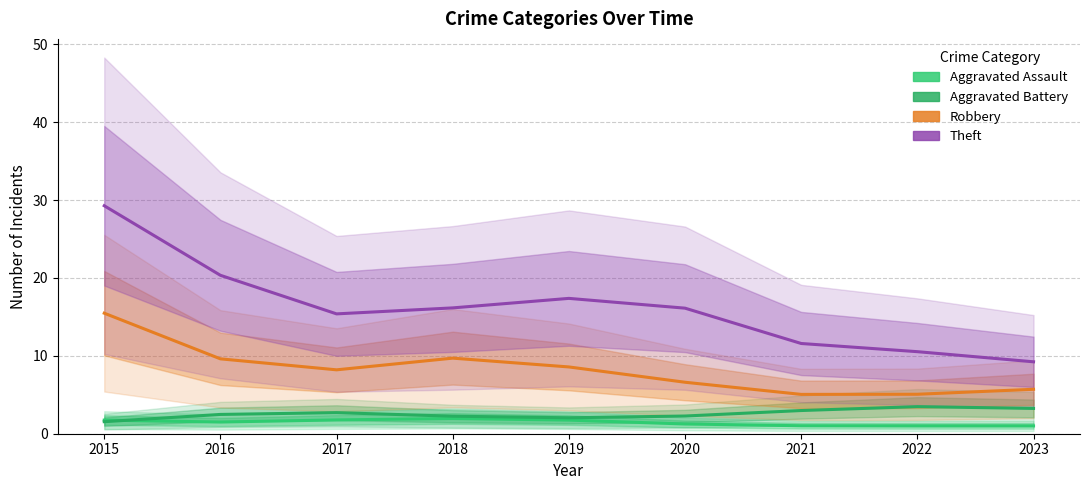

Does the chart display data point markers on the line(s)?

No